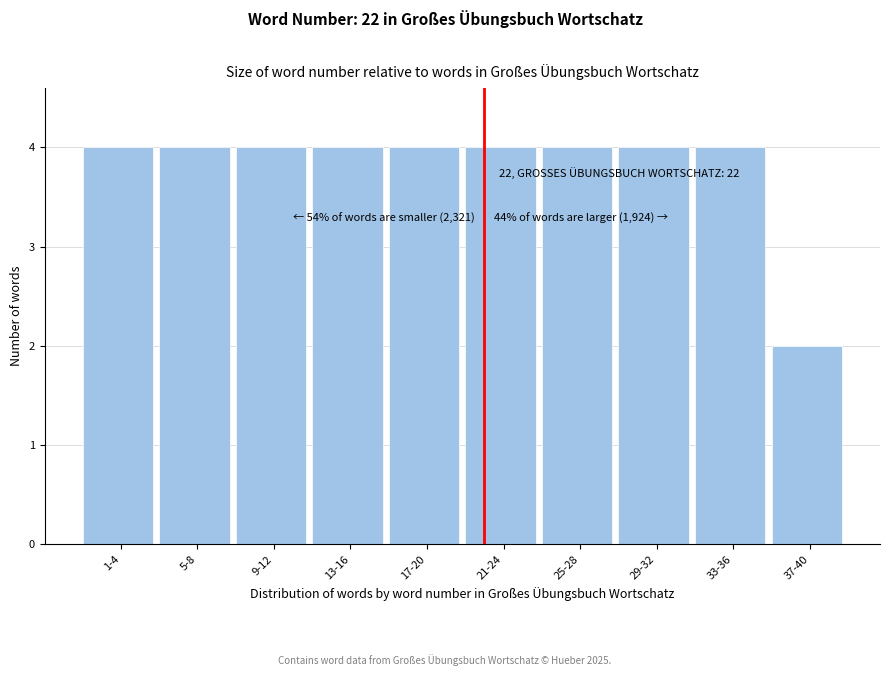

Reading right to left, transcribe all the data shown in this chart.

2	4	4	4	4	4	4	4	4	4